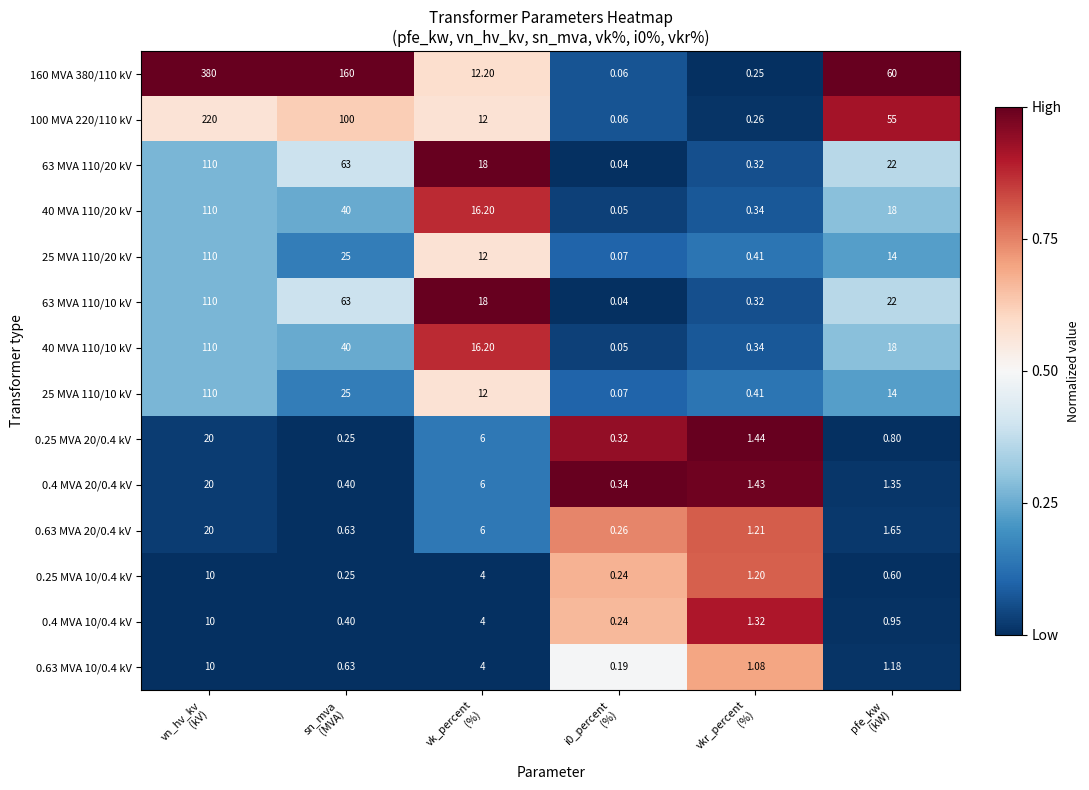

Which series changed the most between i0_percent
(%) and pfe_kw
(kW)?

160 MVA 380/110 kV